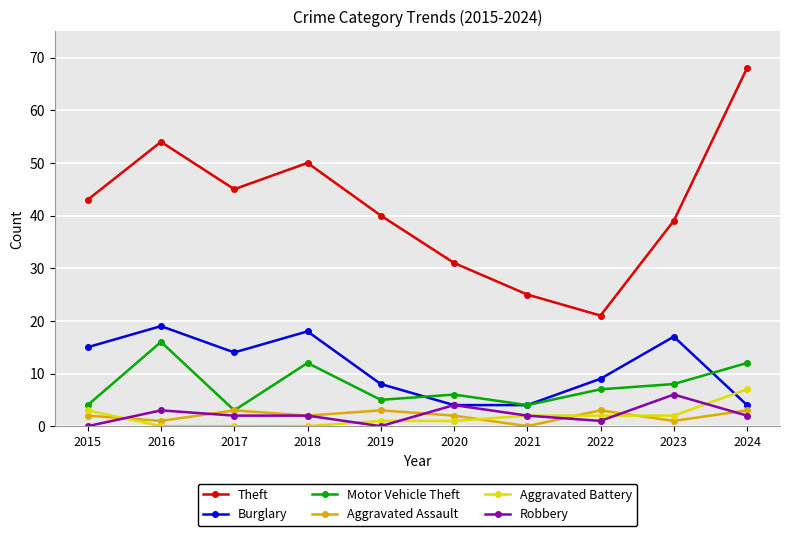

Is it true that Theft equals 31 at 2020?

True